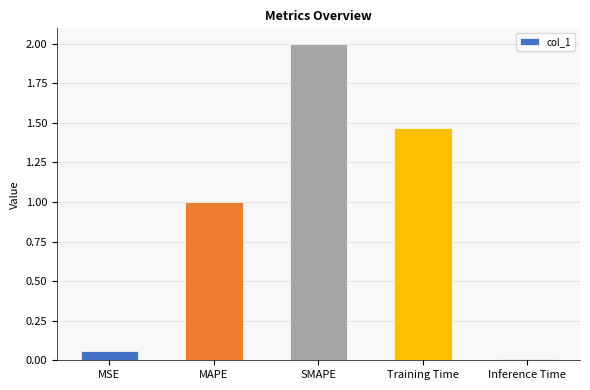

List the labels in order of value, smallest first.

Inference Time, MSE, MAPE, Training Time, SMAPE